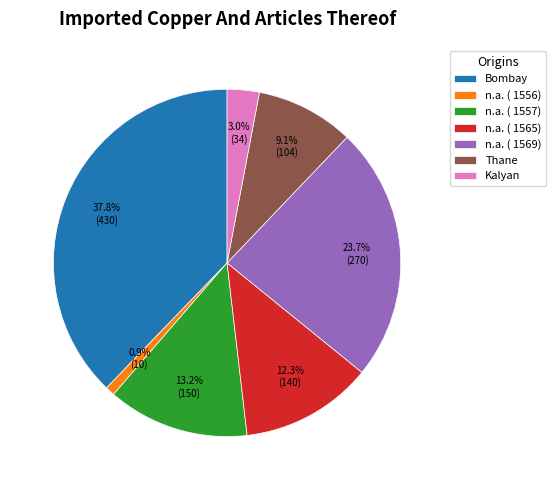

Which has a higher value, n.a. ( 1556) or Thane?

Thane